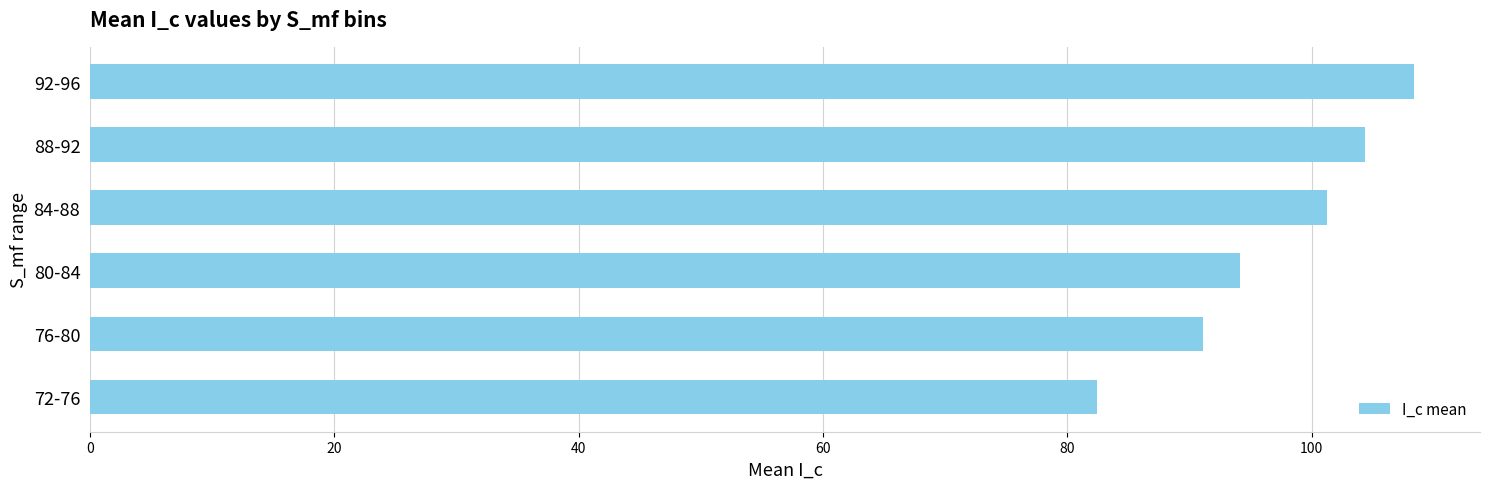

Which label corresponds to the largest value in the chart?

92-96